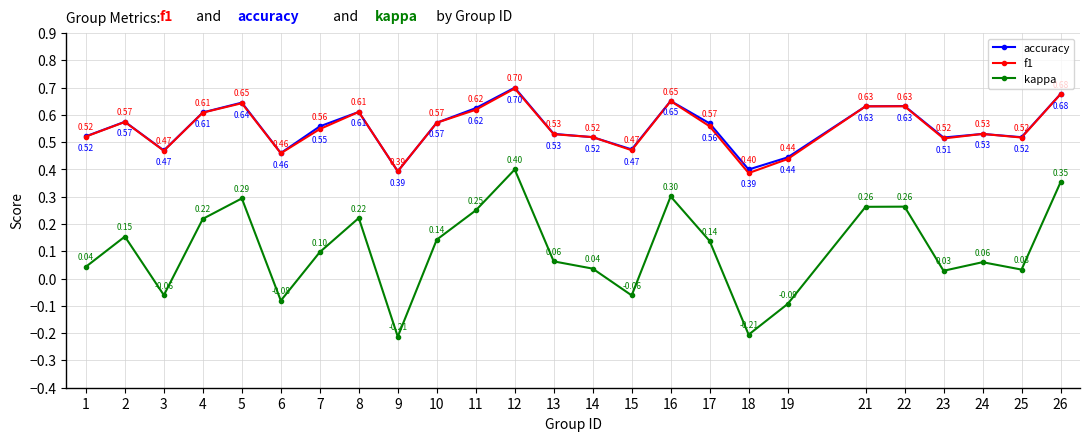

What is the total value across all series at 12?

1.8